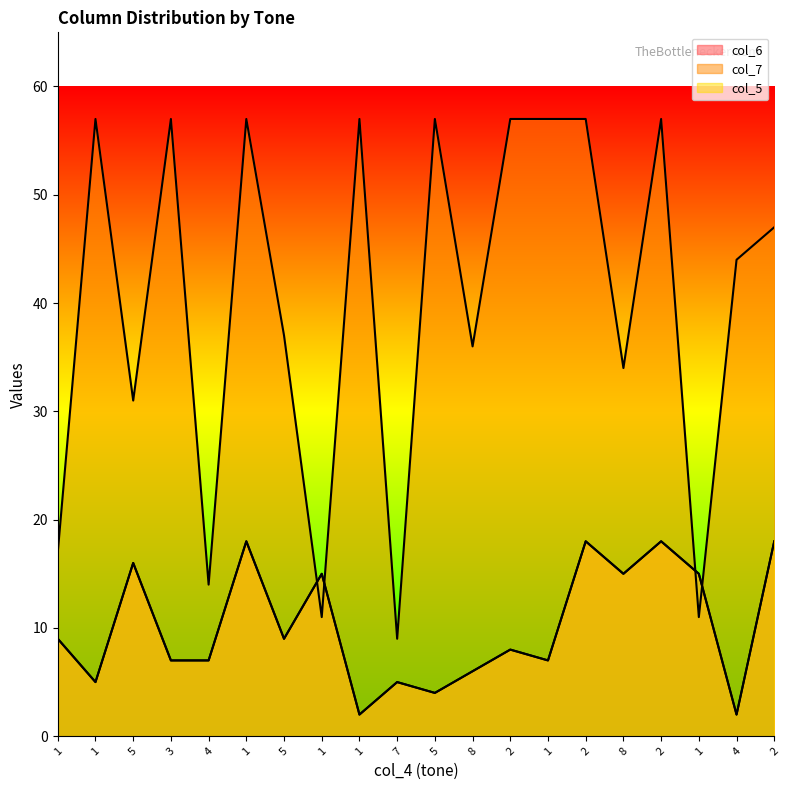

Does the chart display data point markers on the line(s)?

No